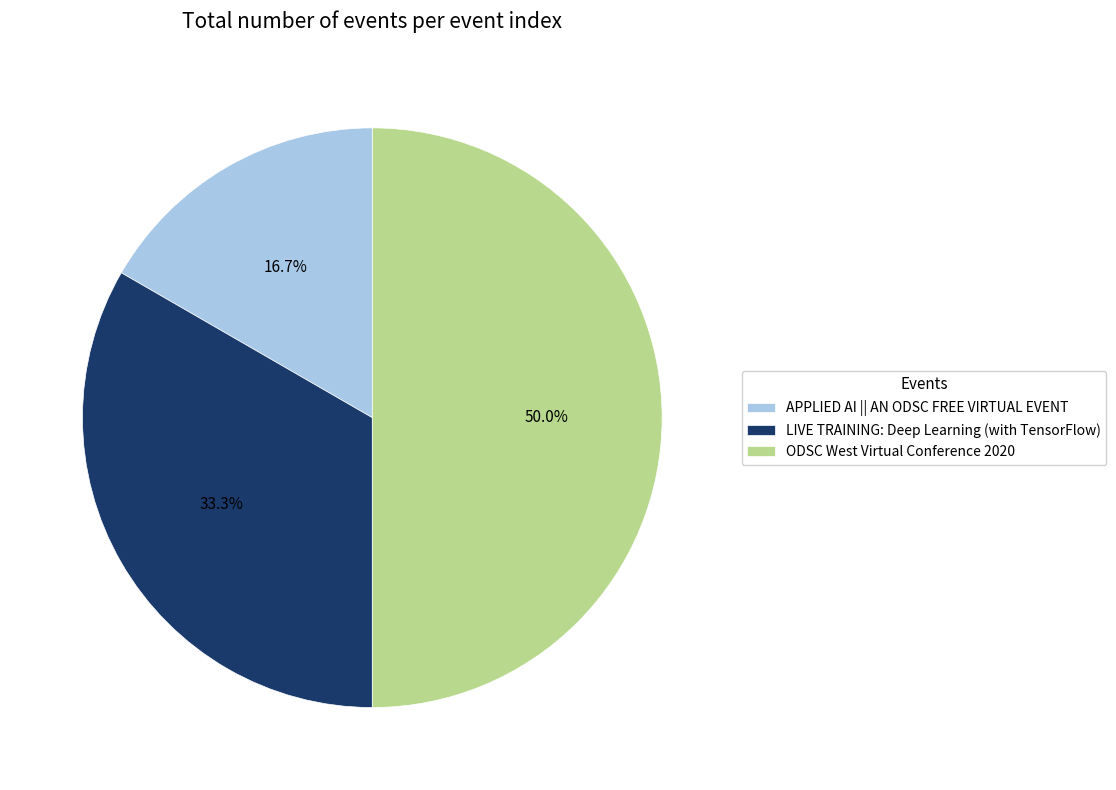

Count the number of slices in the pie.

3